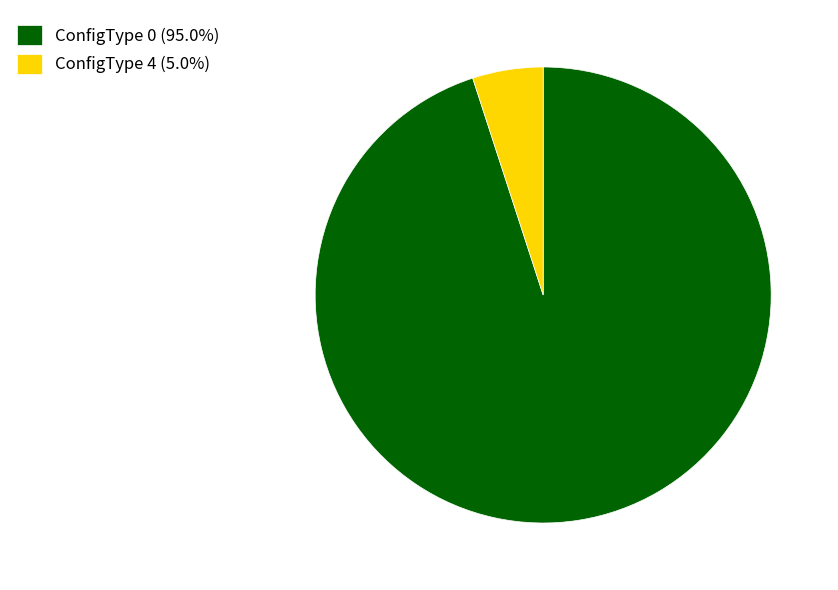

Do ConfigType 0 (95.0%) and ConfigType 4 (5.0%) together represent more than half of the pie?

Yes